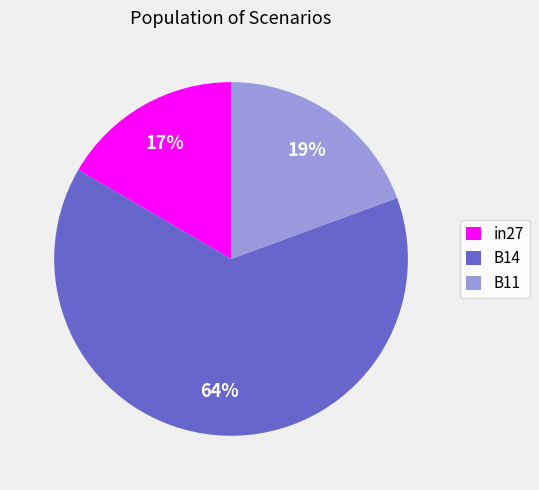

Is the sum of B14 and in27 greater than half?

Yes